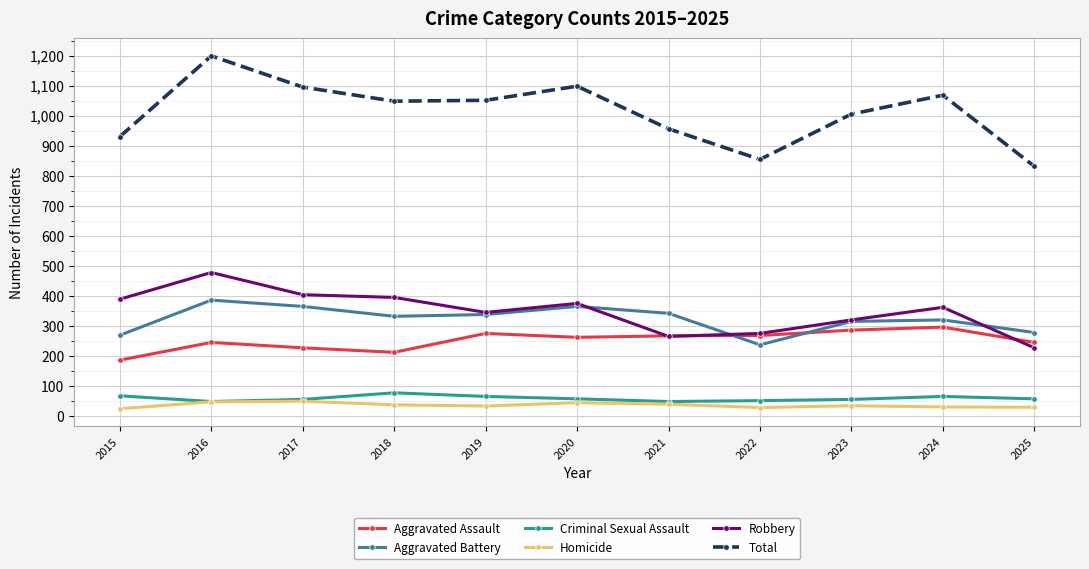

What is the spread (max minus min) of values at 2022?

827